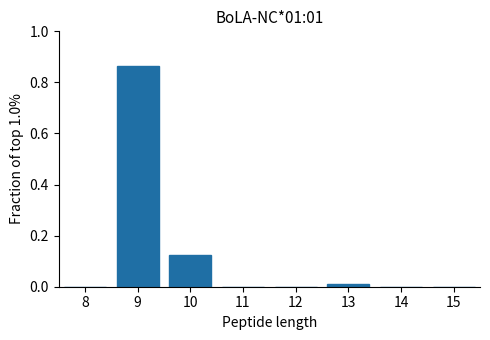

What is the sum of all values?

1.0